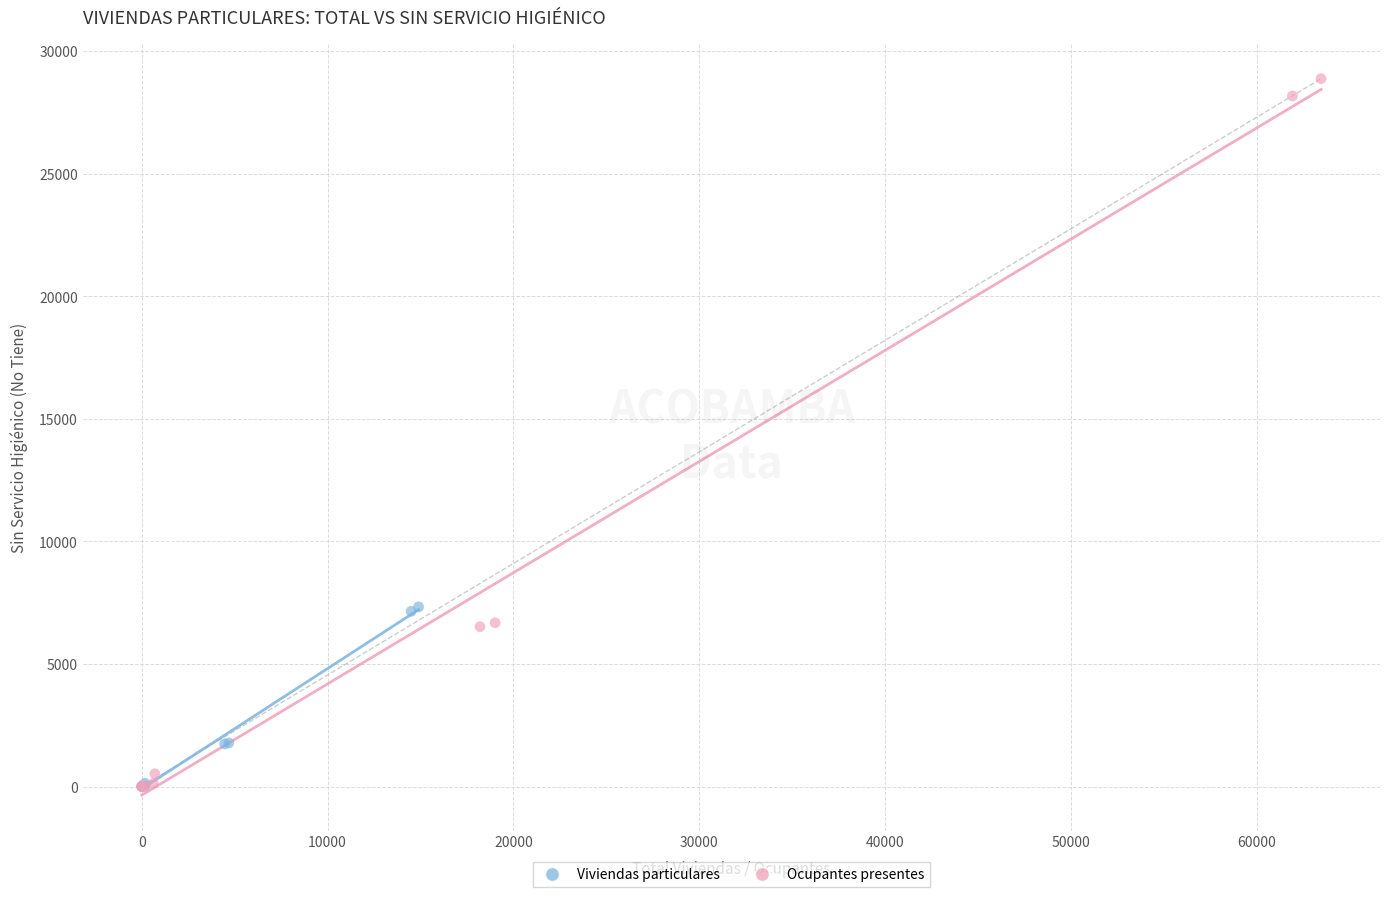

Which series contains the highest Y value?

Ocupantes presentes